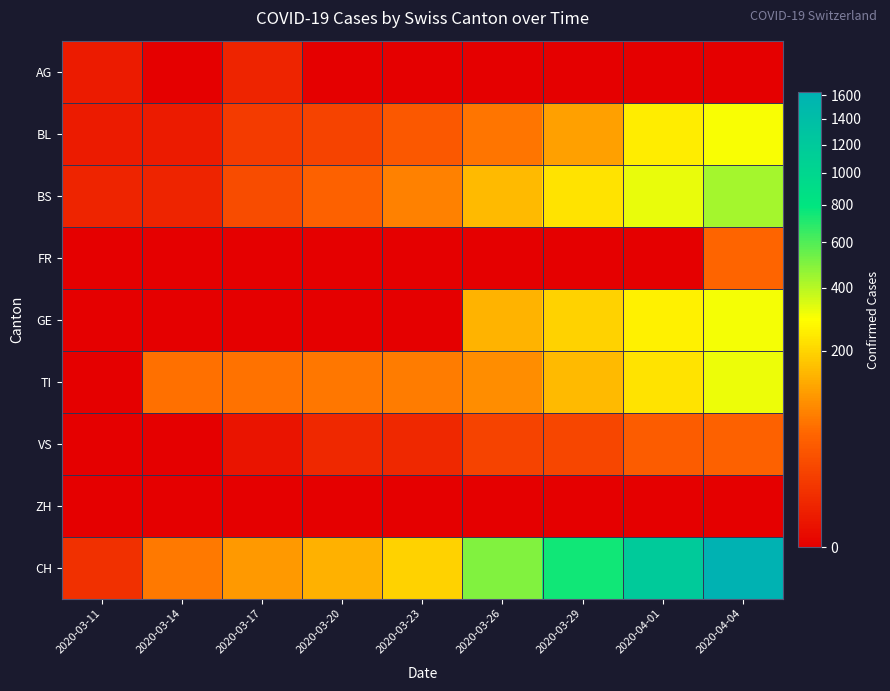

At which category does the chart reach its minimum across all series?

2020-03-14